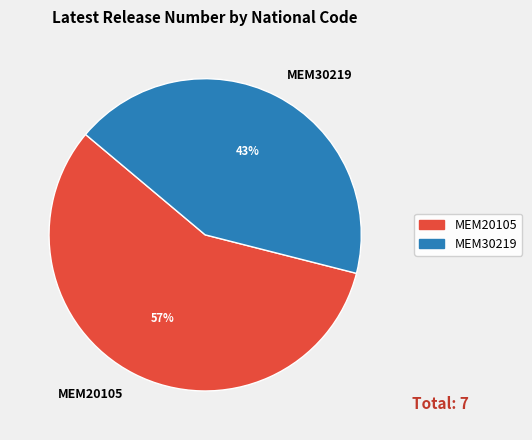

What is the ratio of the value at MEM20105 to the value at MEM30219?

1.3